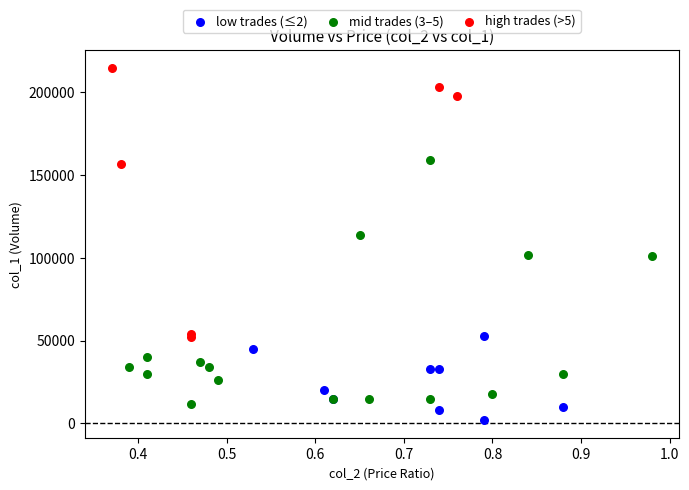

Which series reaches the minimum Y coordinate?

low trades (≤2)